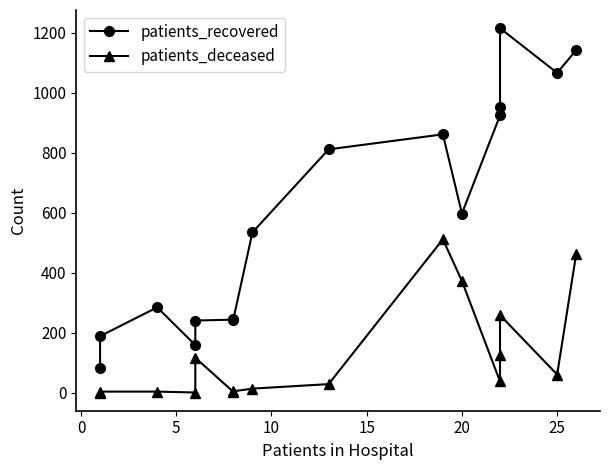

At how many categories does at least one series exceed 224?

13